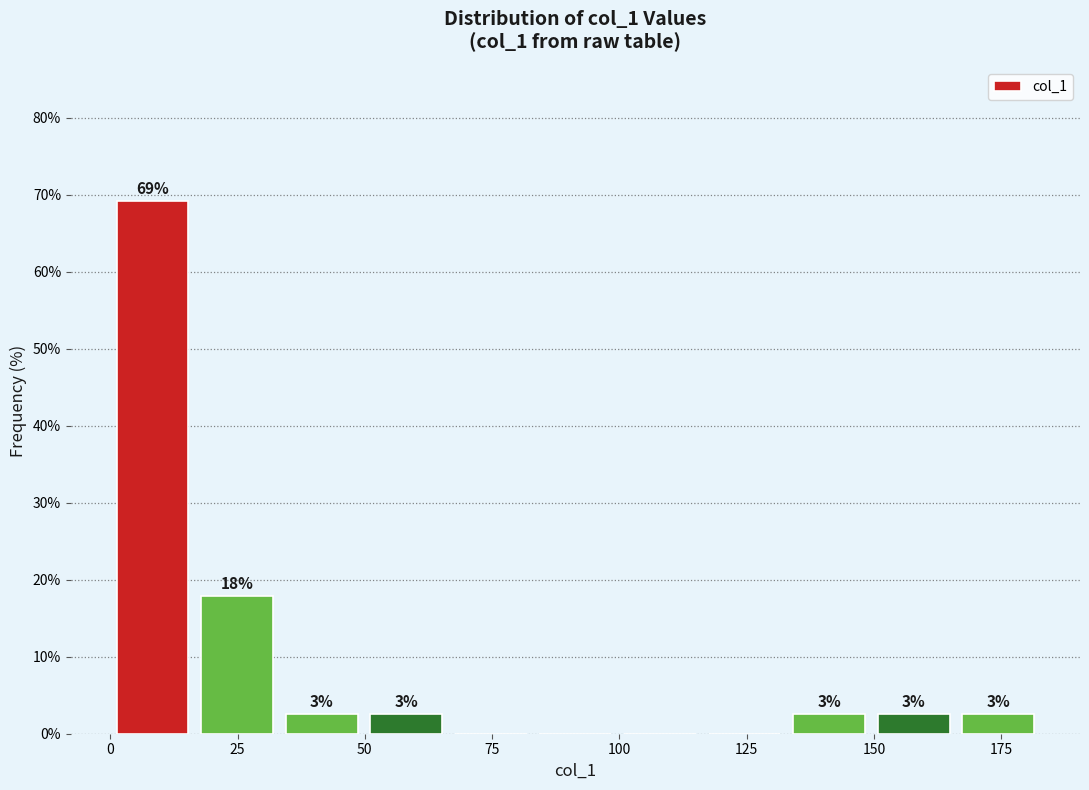

Read against the x-axis, roughly where is the centre of the tallest bar?

10